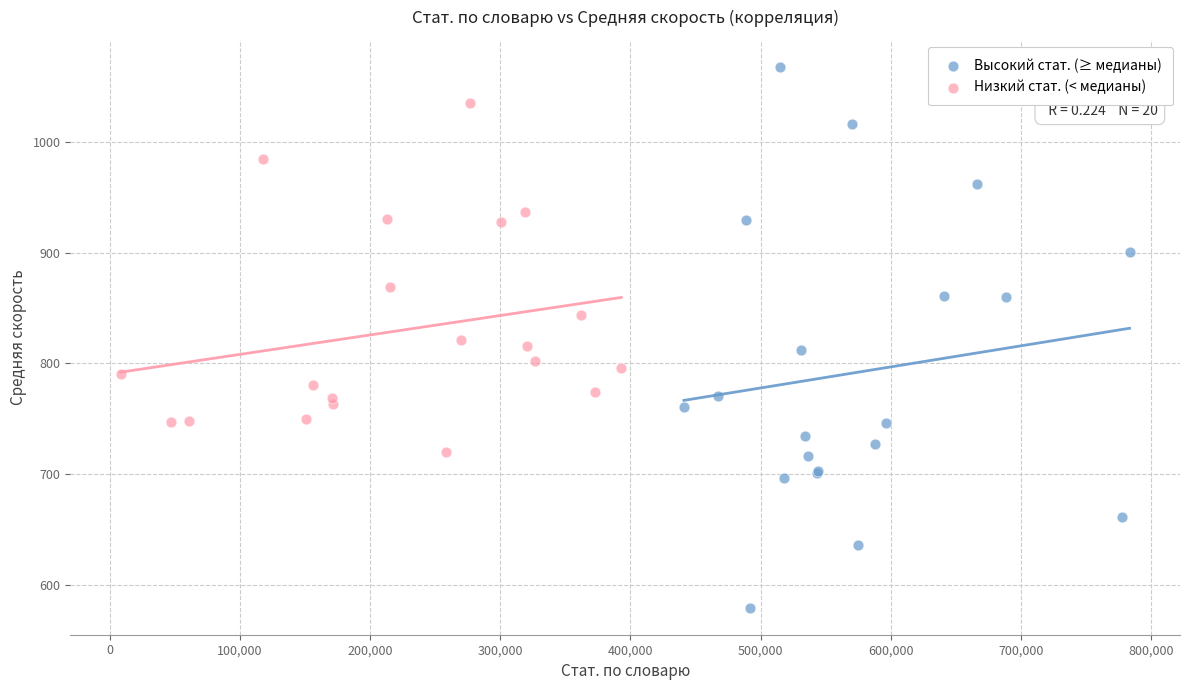

Which series contains the highest Y value?

Высокий стат. (≥ медианы)